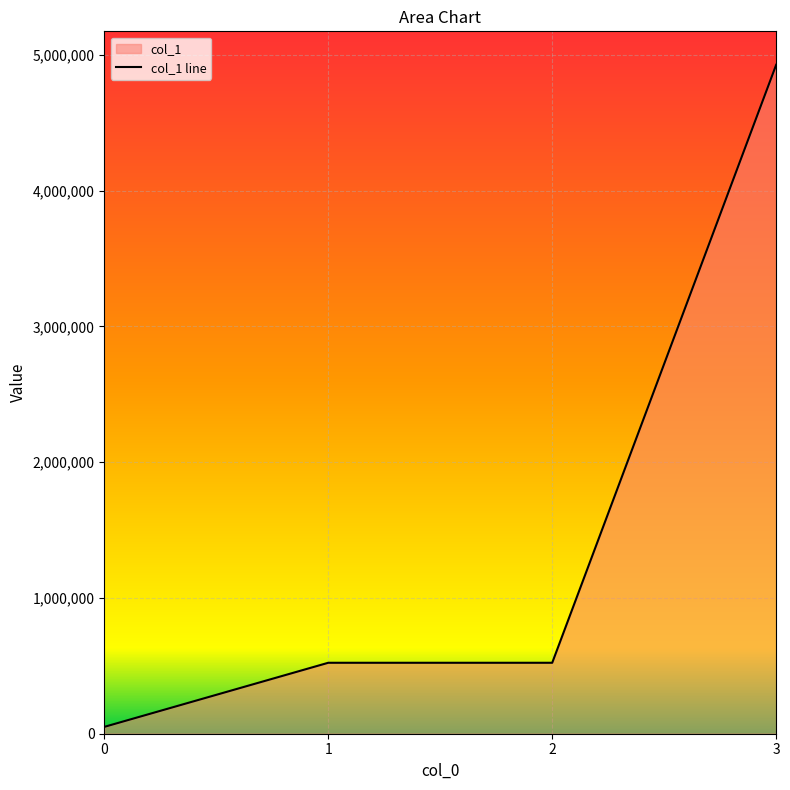

Count the number of values greater than 522550.

1